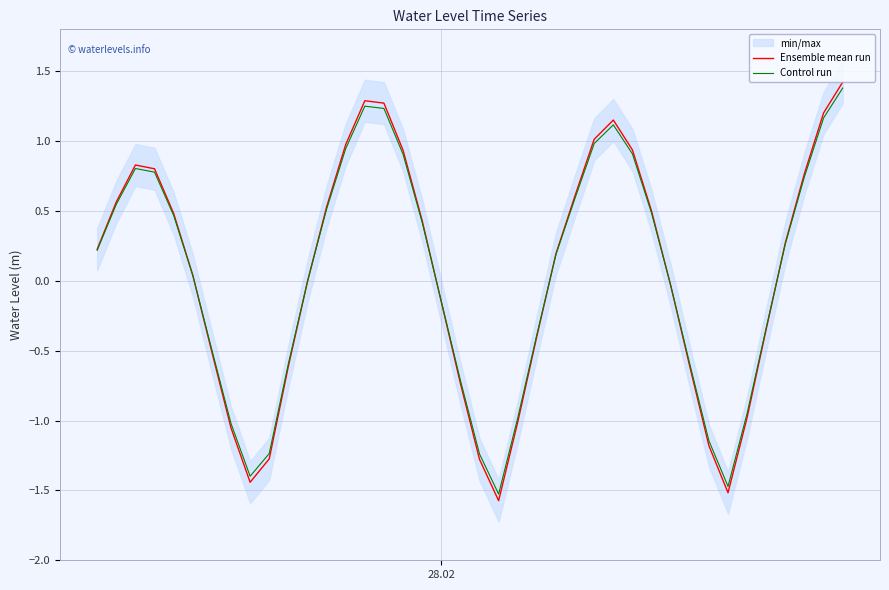

What is the greatest value displayed?

1.4